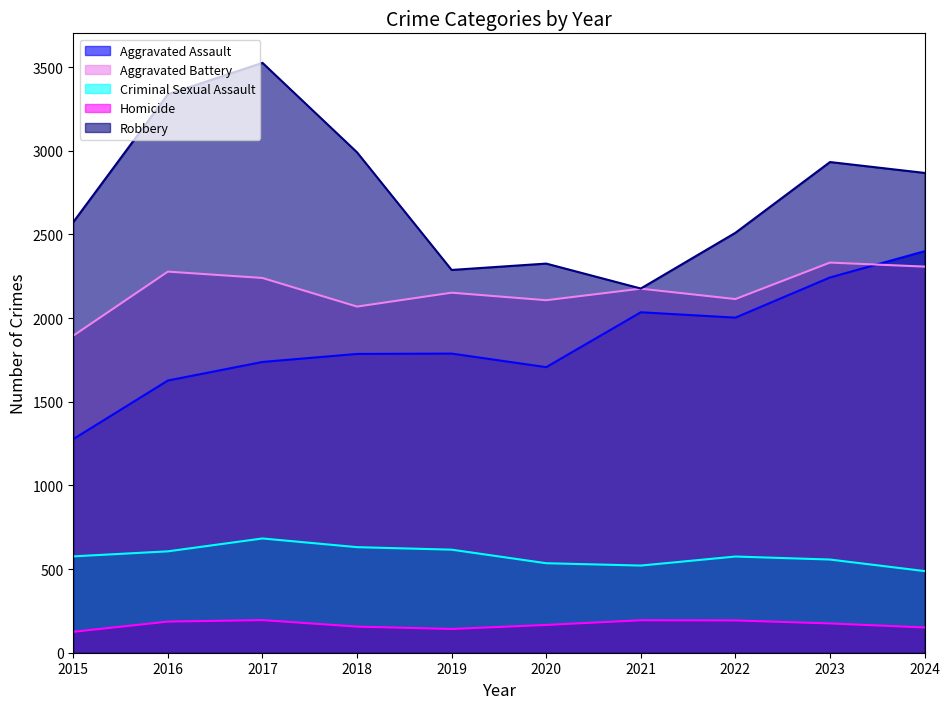

What is the spread (max minus min) of values at 2016?

3152